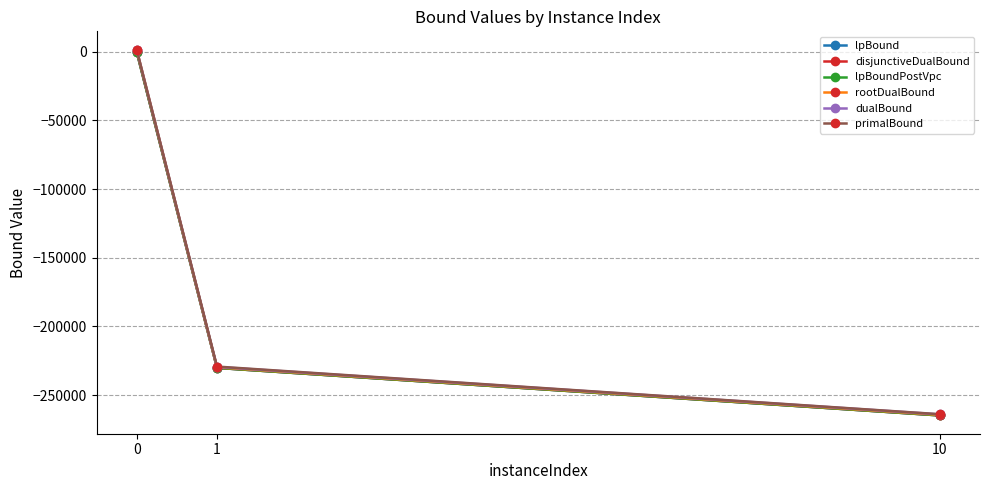

Which series changed the most between 1 and 10?

primalBound